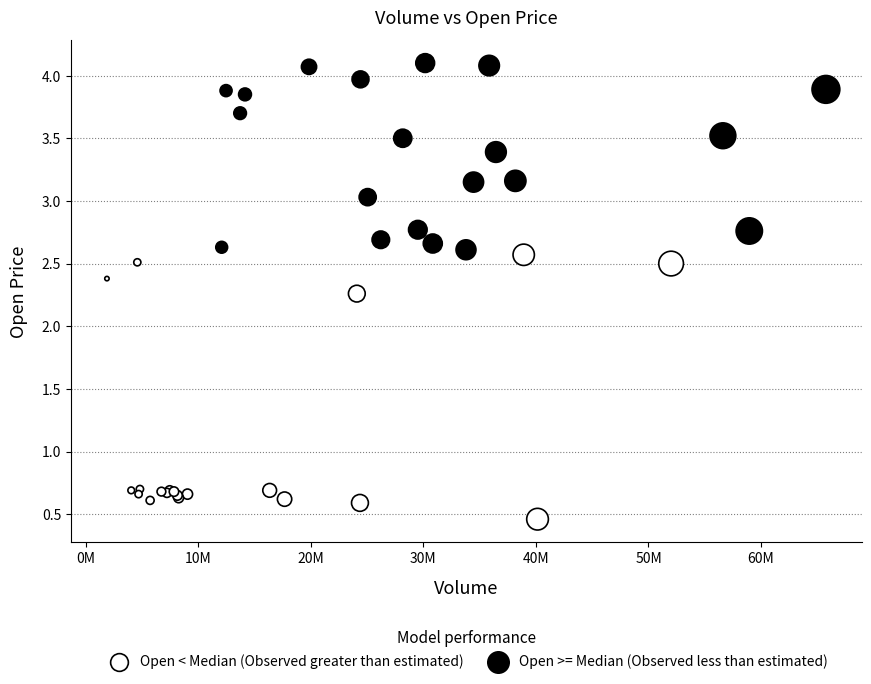

Which series has the widest spread of Y values?

Open < Median (Observed greater than estimated)